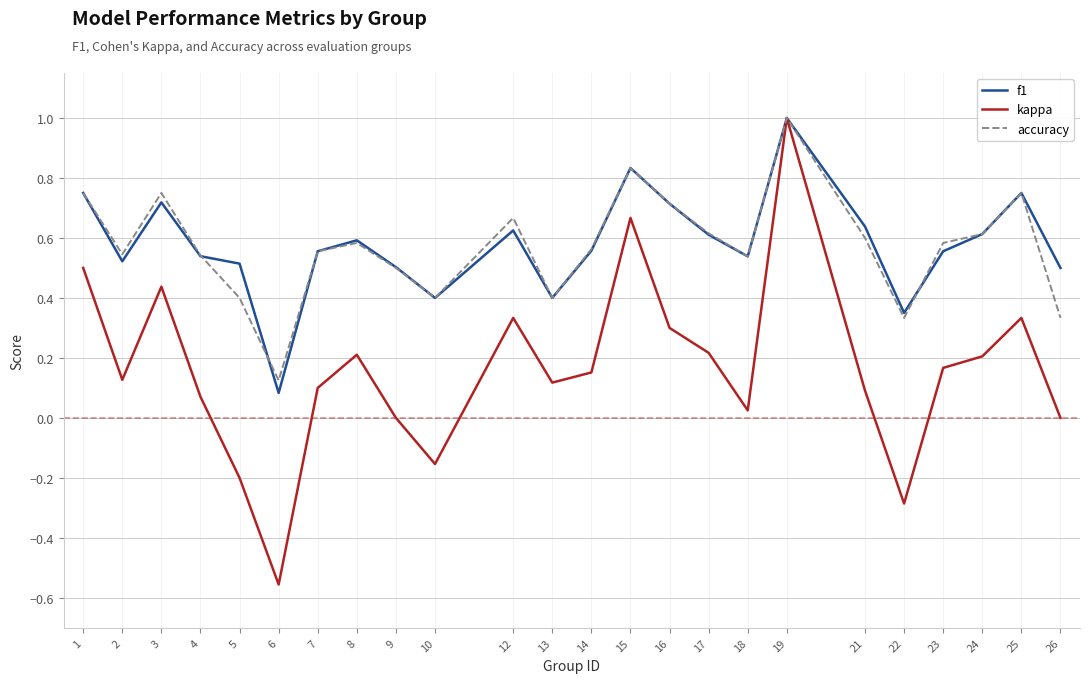

Between 8 and 19, which series saw the biggest shift?

kappa